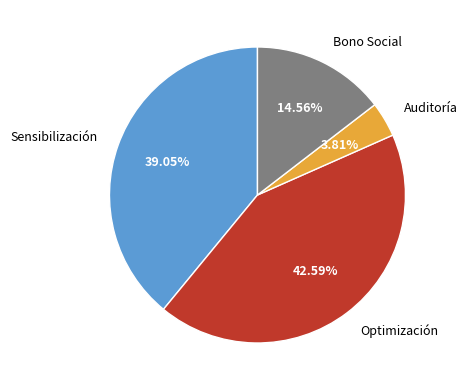

What percentage is the Sensibilización slice, to the nearest percent?

39%